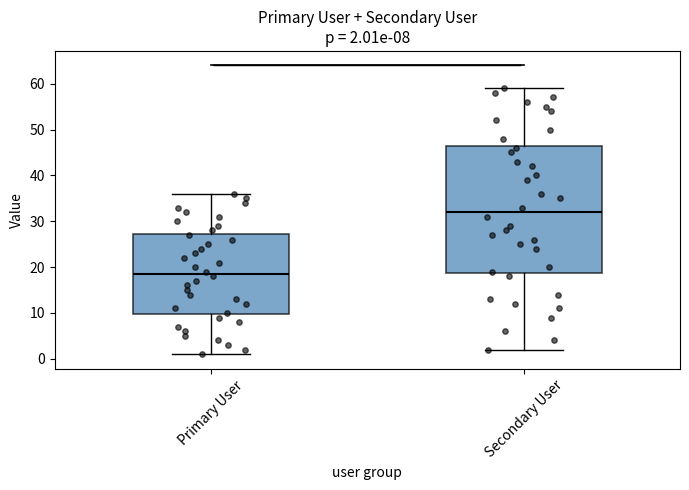

Which box's median line is the highest?

Secondary User